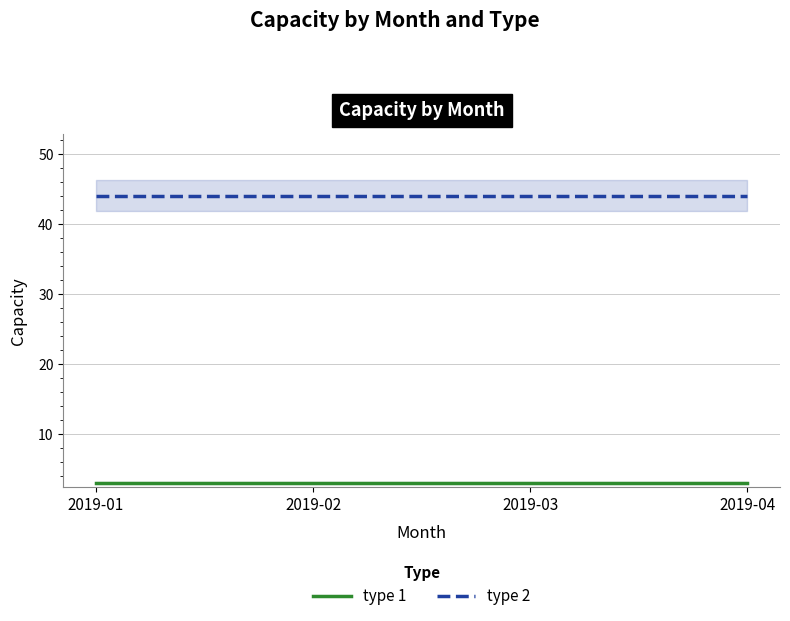

True or false: type 2 and type 1 cross at least once.

False